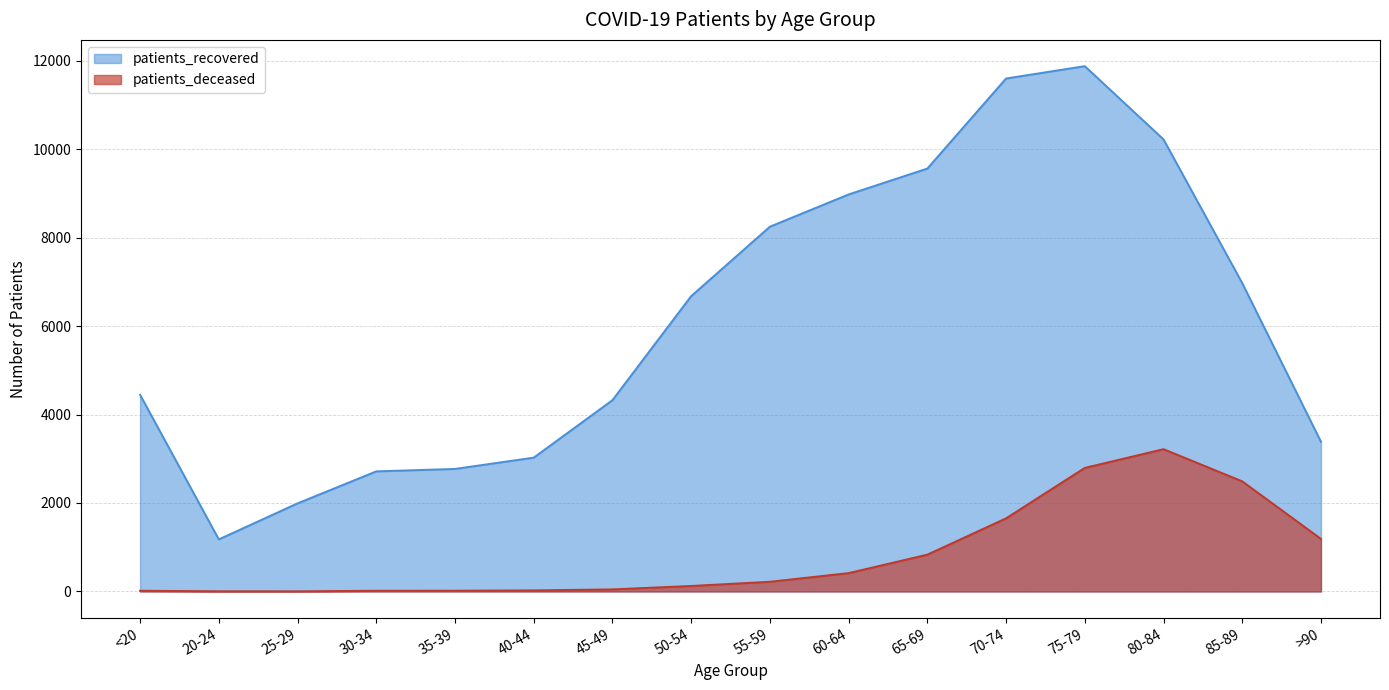

Which series has the largest total across all categories?

patients_recovered